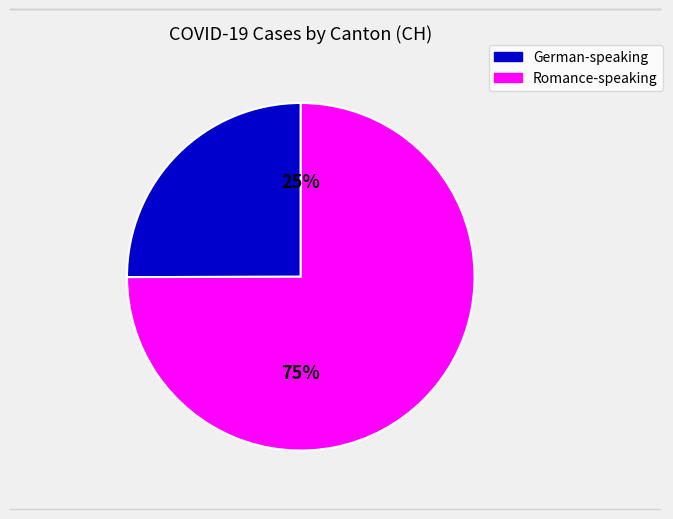

To the nearest percent, what is the average slice percentage?

50%